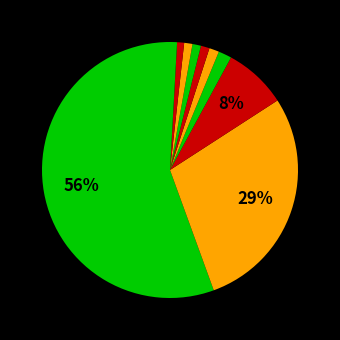

Count the number of slices in the pie.

10